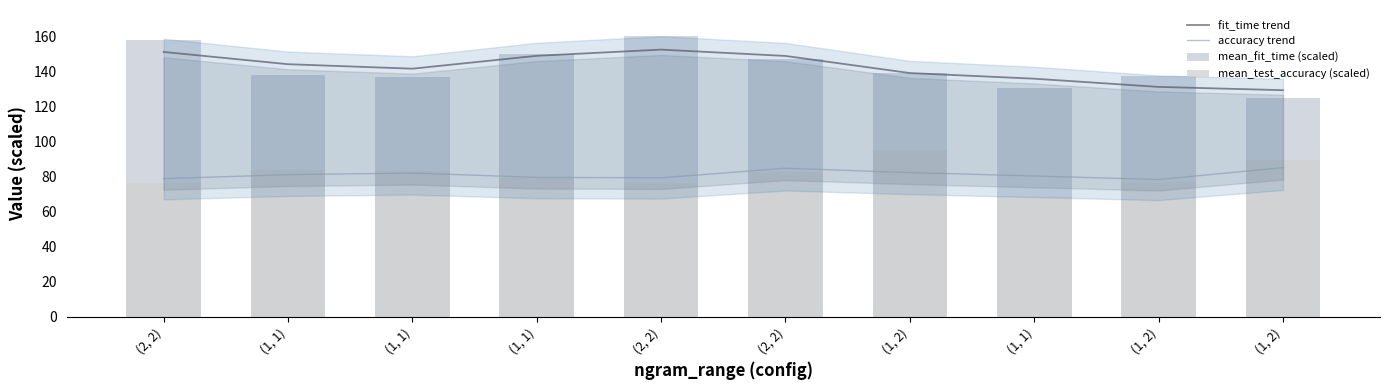

What are all the series names shown in the legend?

fit_time trend, accuracy trend, mean_fit_time (scaled), mean_test_accuracy (scaled)